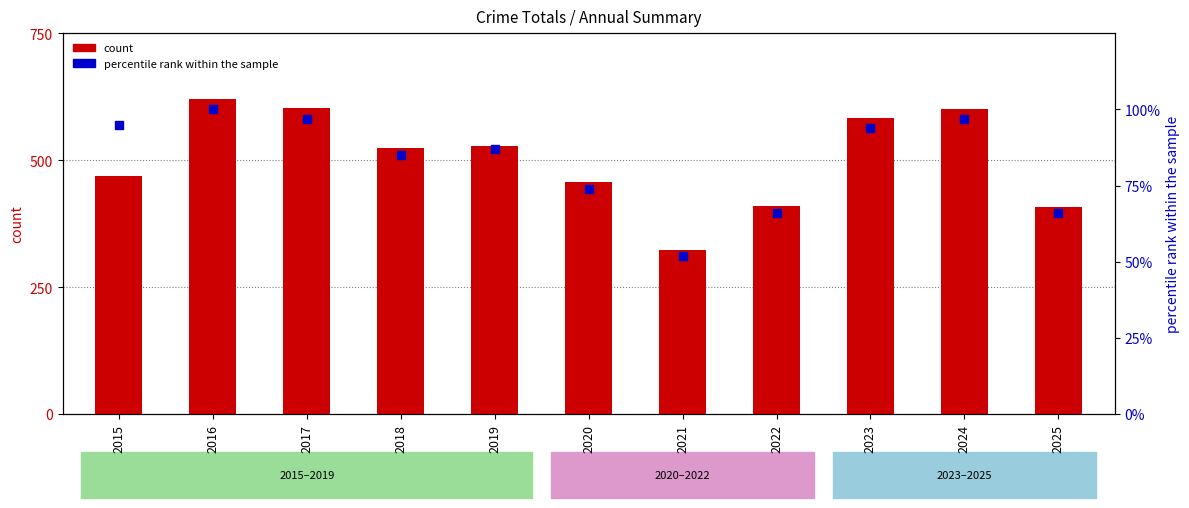

Which series has the largest Y range (max minus min)?

count